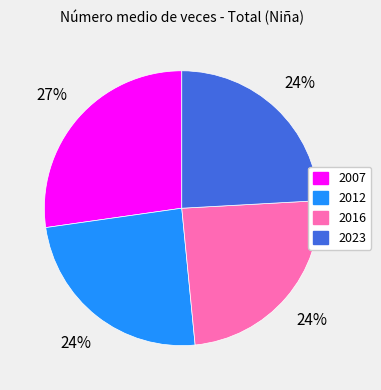

Approximately how many times larger is the value at 2007 compared to 2023?

1.1